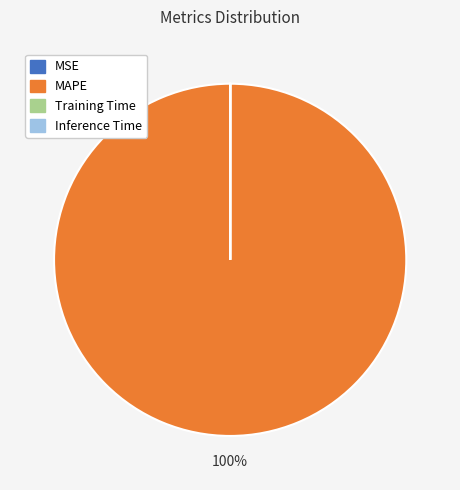

Which category has the biggest portion of the pie?

MAPE